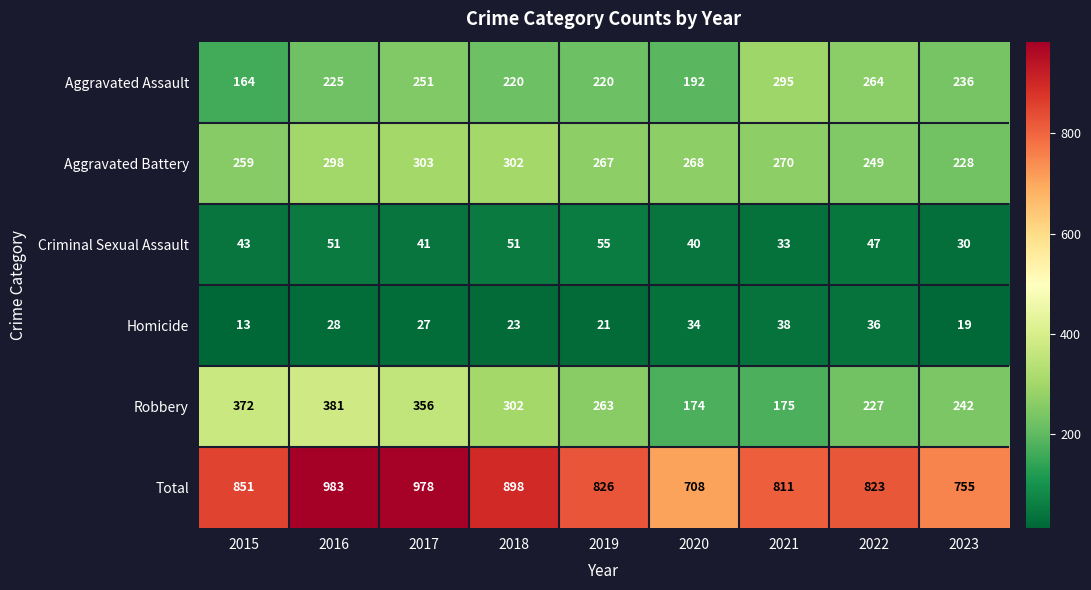

What is the approximate value of Aggravated Battery at 2016?

298